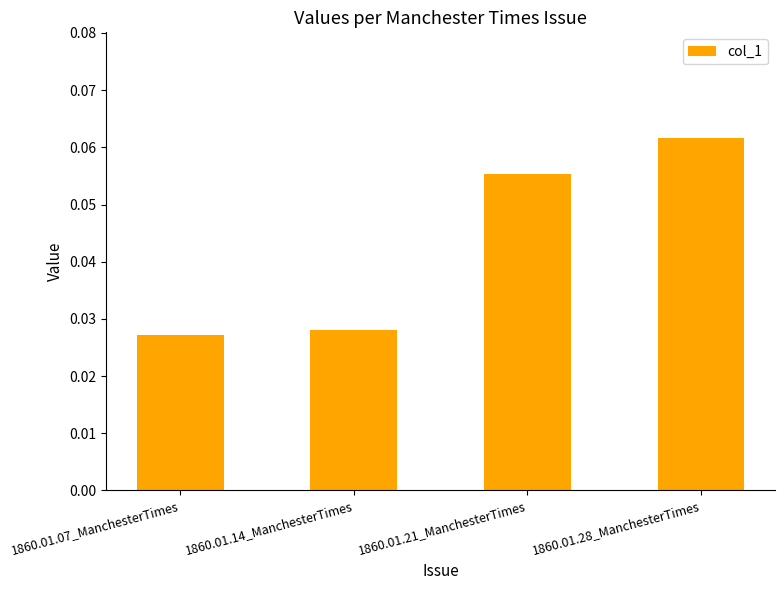

What is the label of the 2nd bar from the left?

1860.01.14_ManchesterTimes